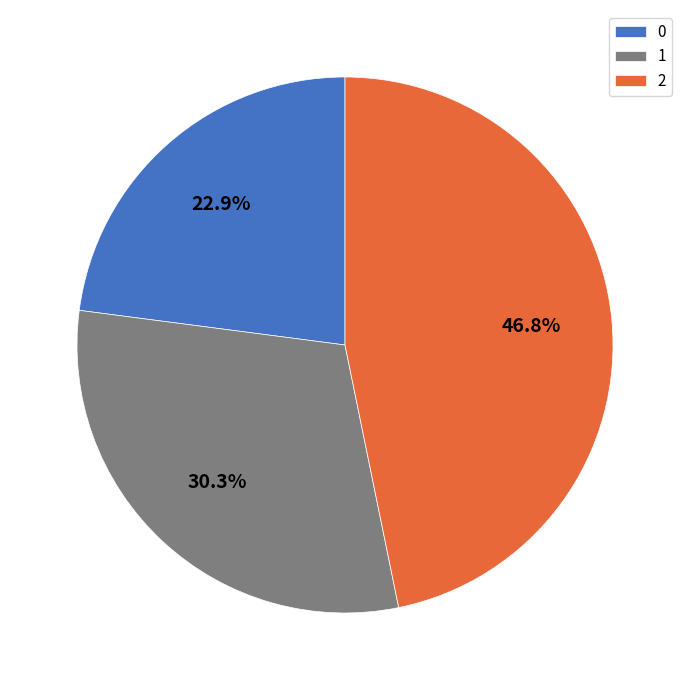

How much of the chart is everything except 1?

69.7%